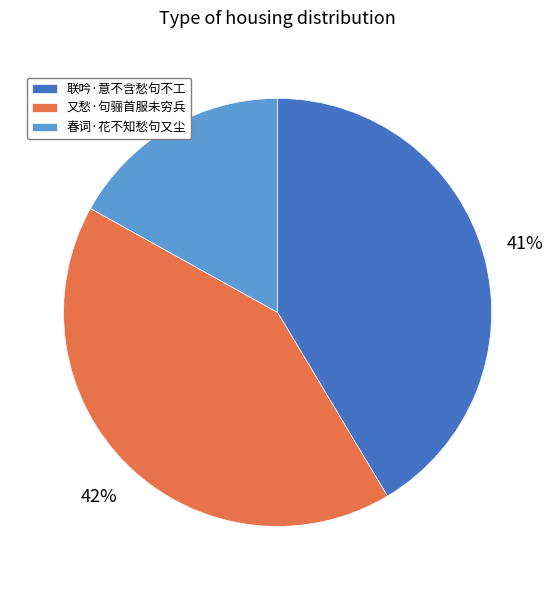

Is the sum of 联吟·意不含愁句不工 and 又愁·句骊首服未穷兵 greater than half?

Yes